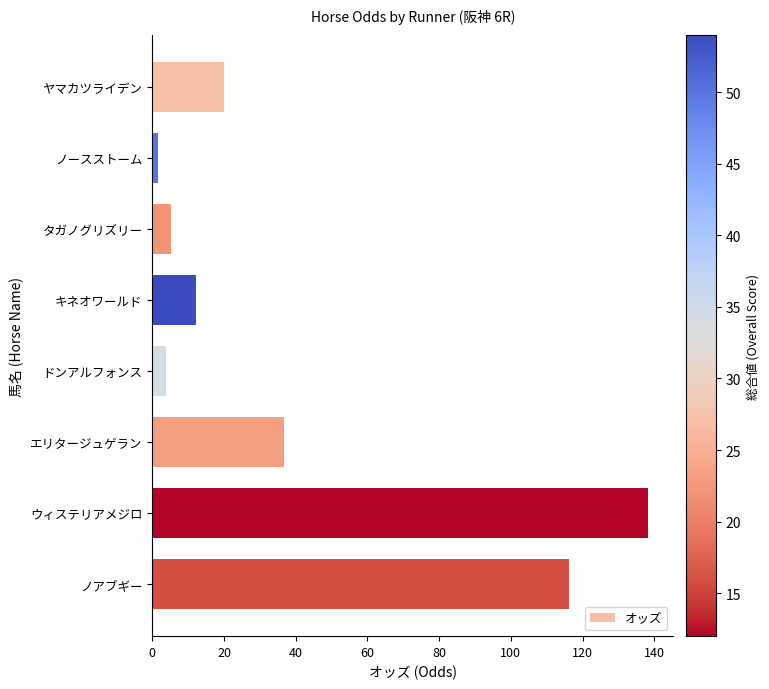

At which label is the value closest to 70?

エリタージュゲラン